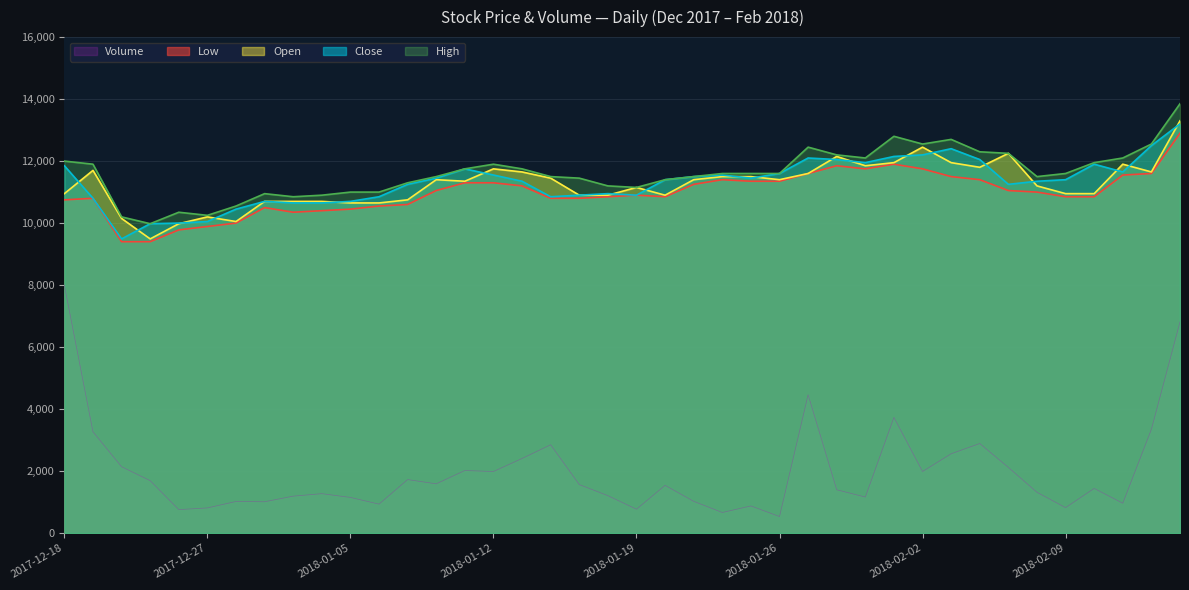

Which has a higher value, 2017-12-26 or 2018-01-22?

2018-01-22